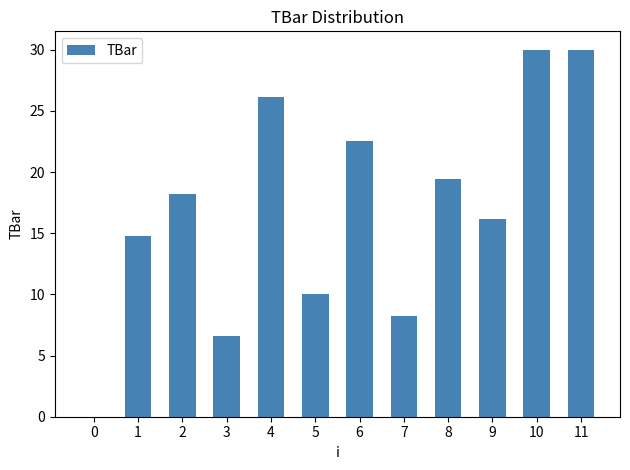

True or false: the data shows 16.2 at 9.

True